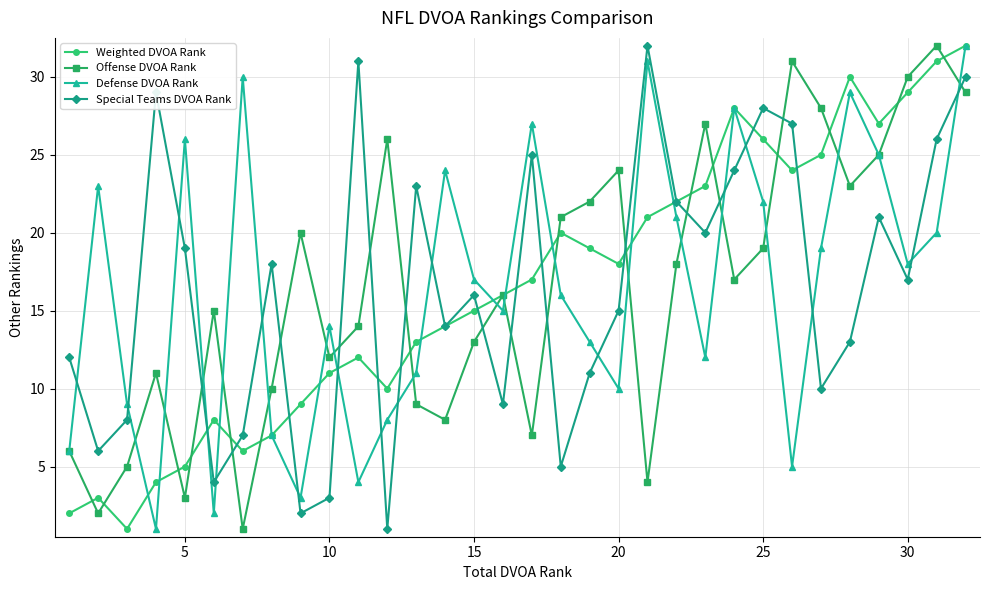

Count the number of data series in this chart.

4